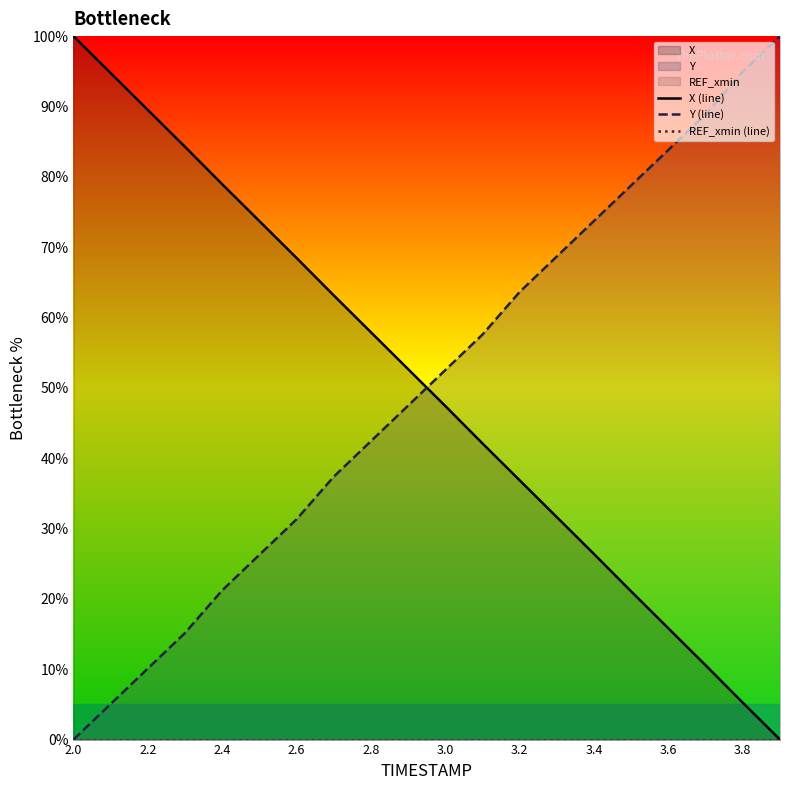

Reading left to right, what are all the values shown in this chart?

X (line): 100.0	94.8	89.5	84.3	79.0	73.7	68.5	63.1	57.9	52.7	47.4	42.1	36.9	31.6	26.4	21.0	15.8	10.6	5.2	0.0
Y (line): 0.0	5.1	10.1	15.2	21.2	26.3	31.3	37.4	42.4	47.5	52.5	57.6	63.6	68.7	73.7	78.8	83.8	88.9	94.9	100.0
REF_xmin (line): 0.0	0.0	0.0	0.0	0.0	0.0	0.0	0.0	0.0	0.0	0.0	0.0	0.0	0.0	0.0	0.0	0.0	0.0	0.0	0.0